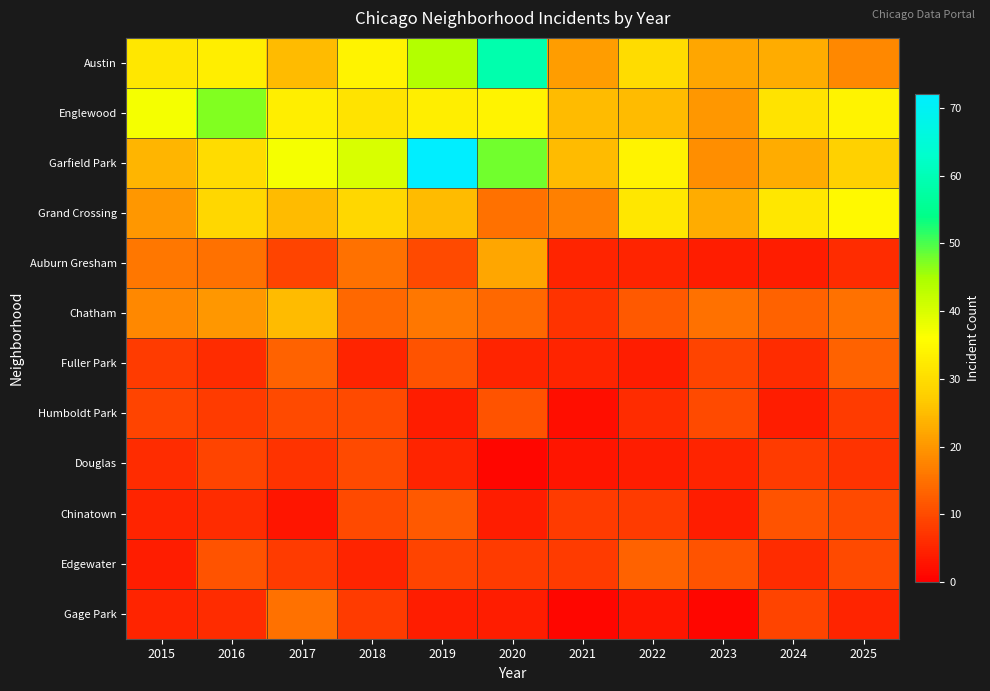

At which category is the sum across all series the highest?

2019